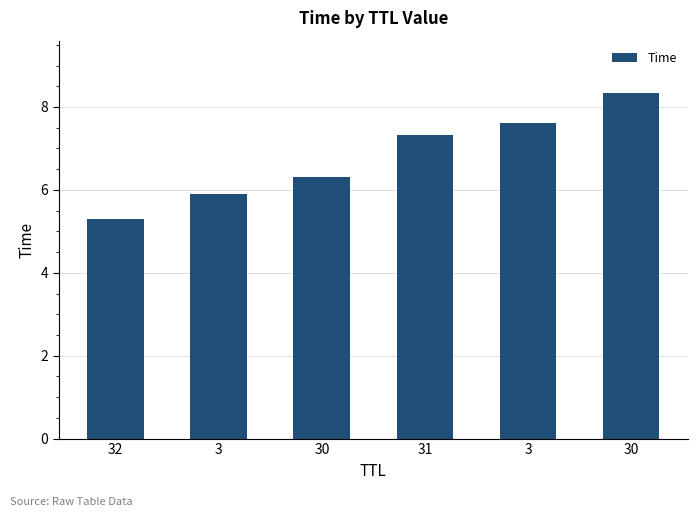

Does the chart contain stacked bars?

No